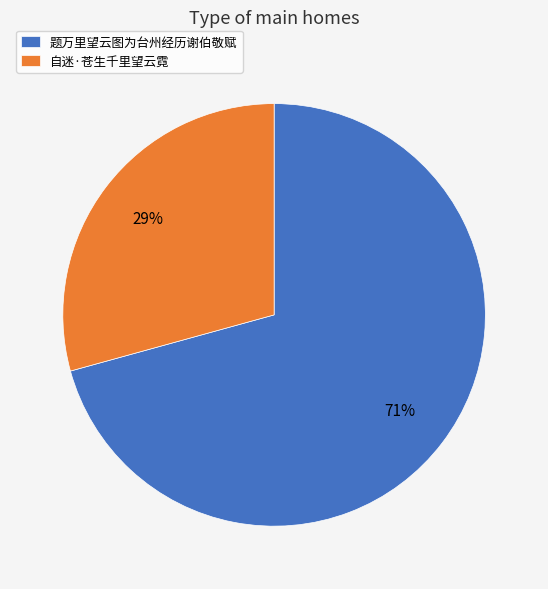

To the nearest percent, what is the average slice percentage?

50%